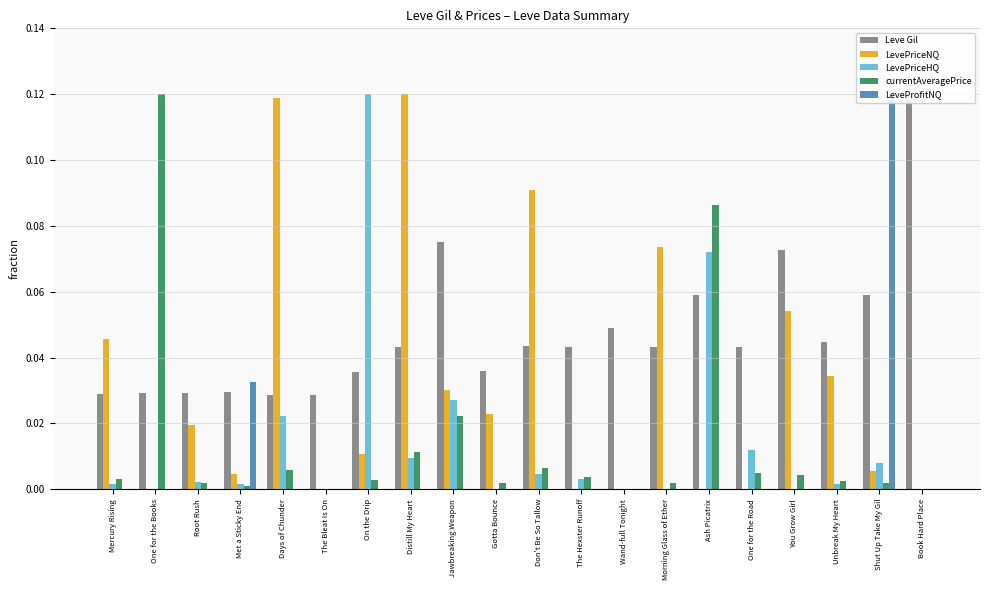

What is the label of the 3rd bar from the right?

Unbreak My Heart